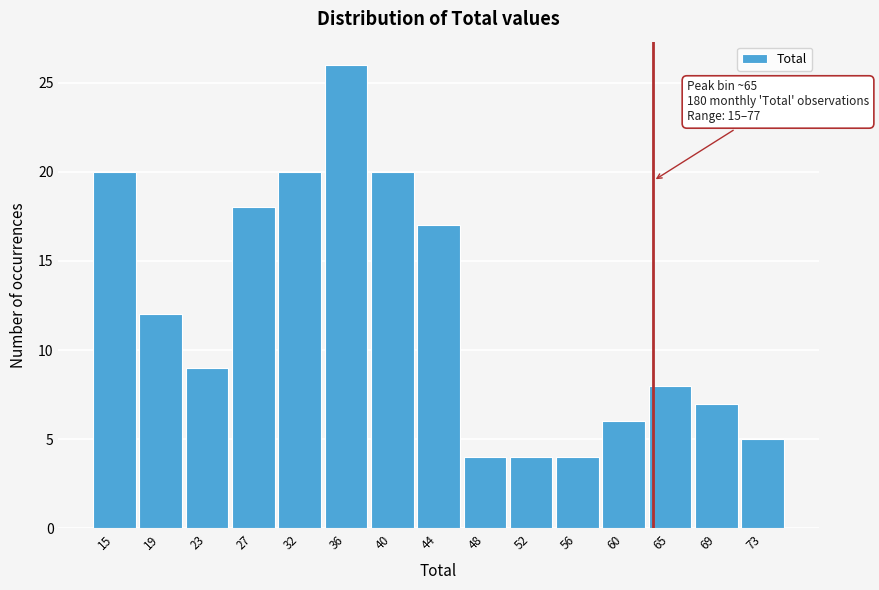

Reading left to right, list all the values displayed in this chart.

20	12	9	18	20	26	20	17	4	4	4	6	8	7	5